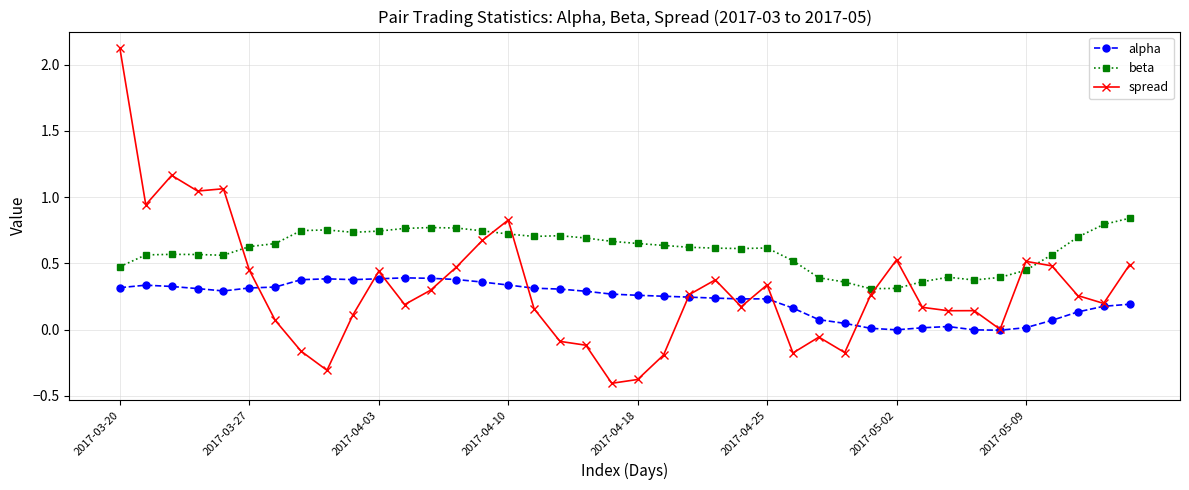

What are all the series names shown in the legend?

alpha, beta, spread